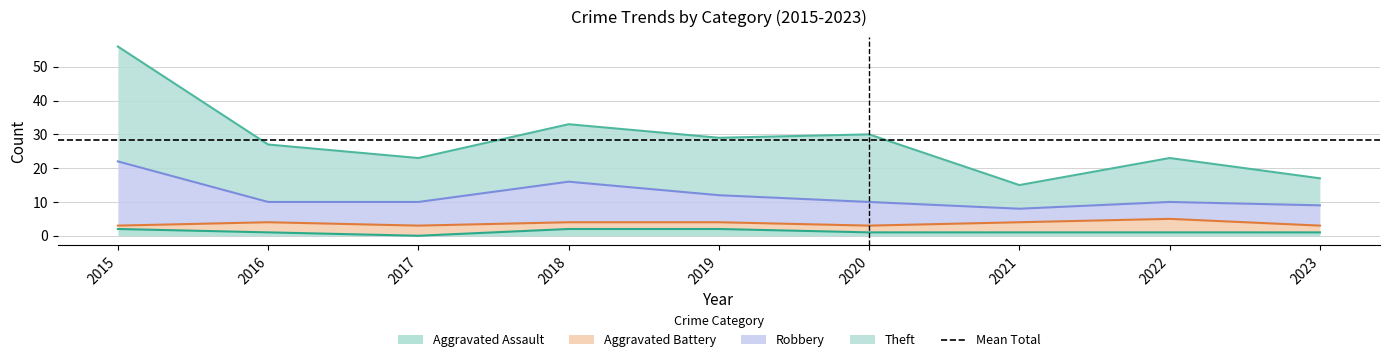

True or false: Robbery and Aggravated Assault intersect in this chart.

False